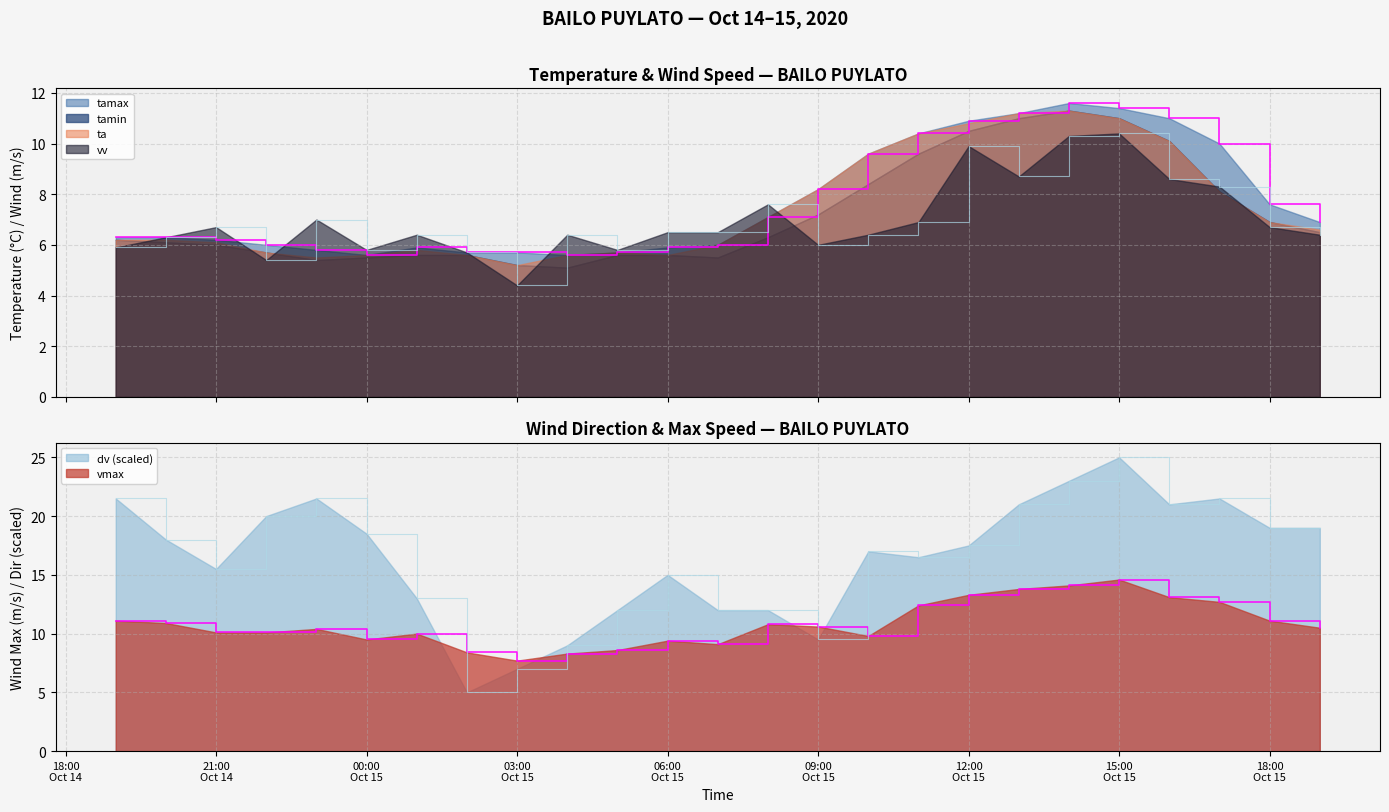

How many data points in vmax are less than 10?

8